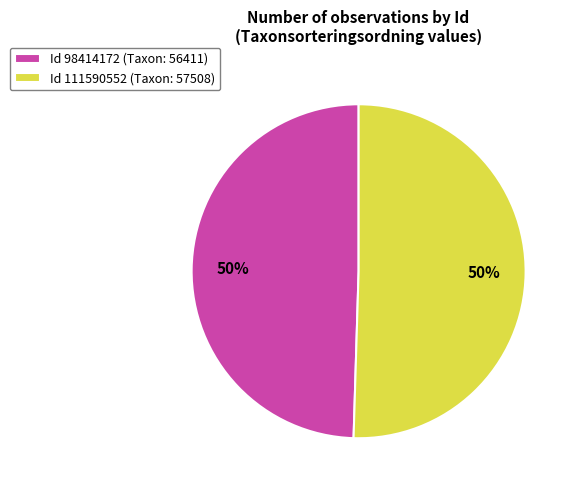

What is the ratio of the value at Id 111590552 (Taxon: 57508) to the value at Id 98414172 (Taxon: 56411)?

1.0